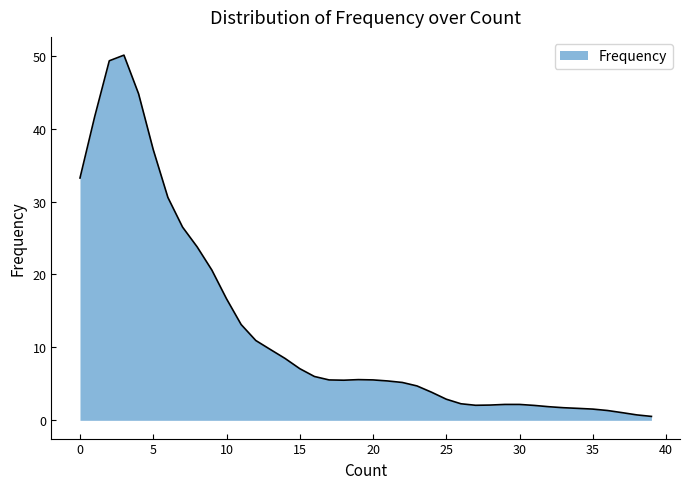

What is the maximum value shown in the chart?

50.1